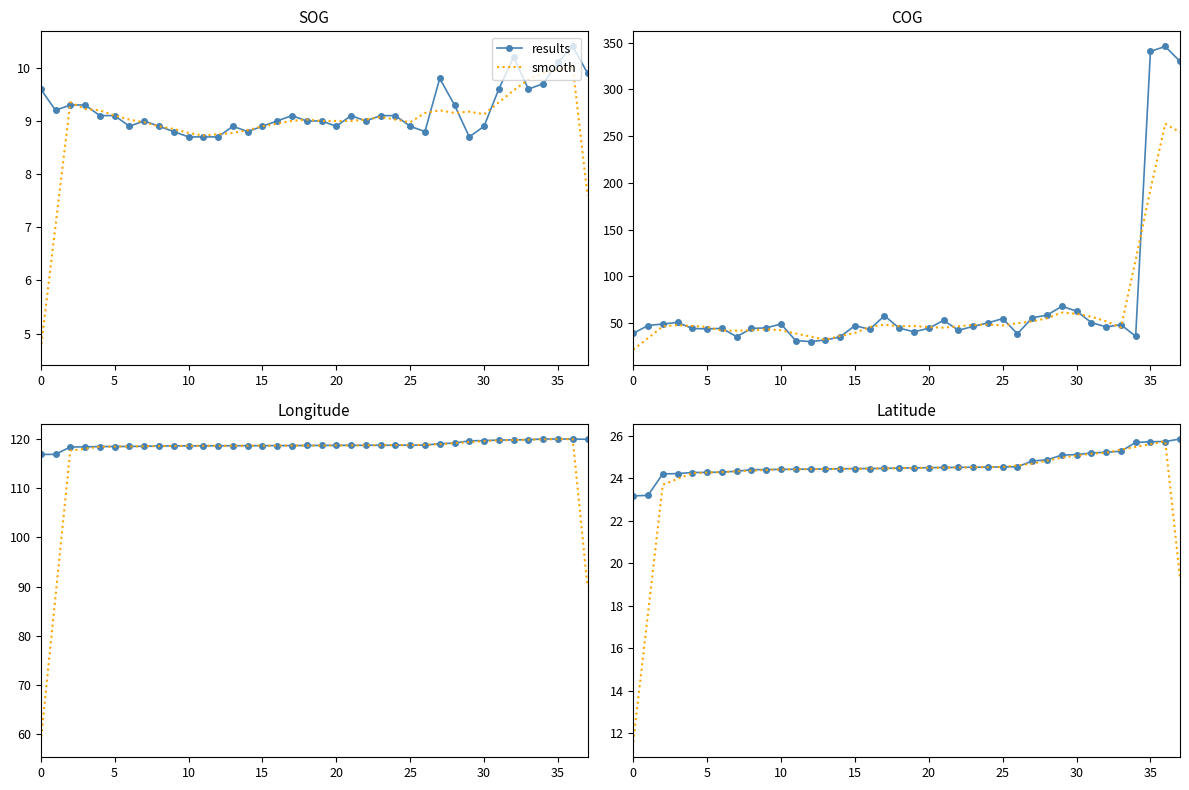

Which series has the largest total across all categories?

results